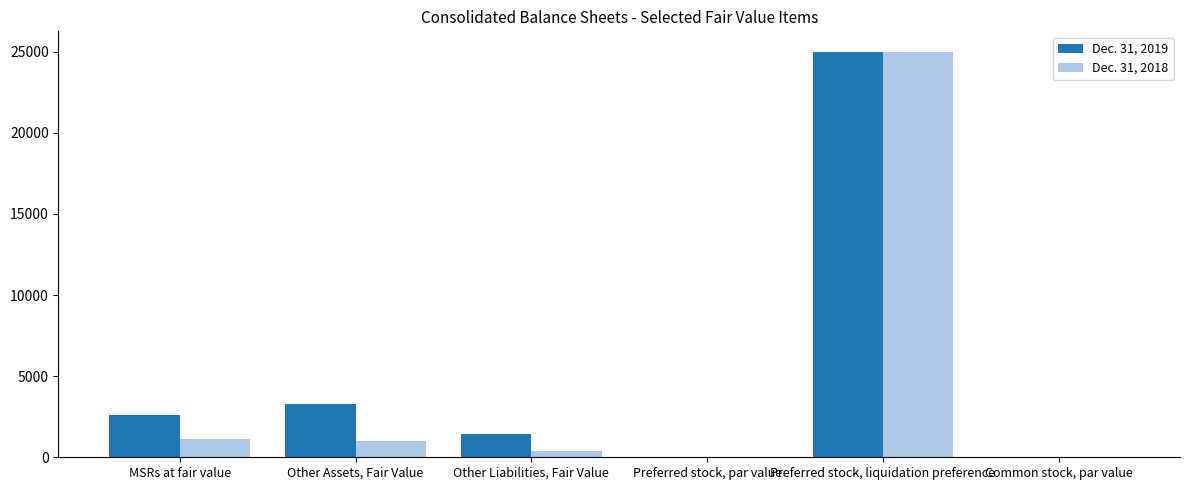

Which category has the highest value in the Dec. 31, 2018 series?

Preferred stock, liquidation preference